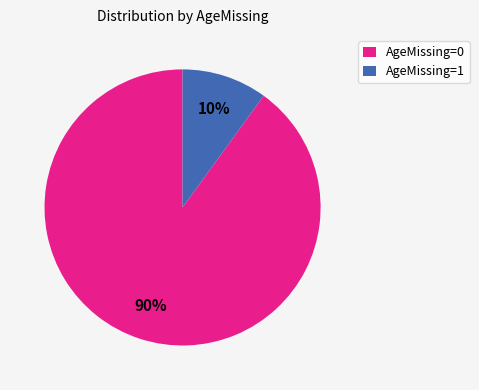

Which category accounts for the majority?

AgeMissing=0